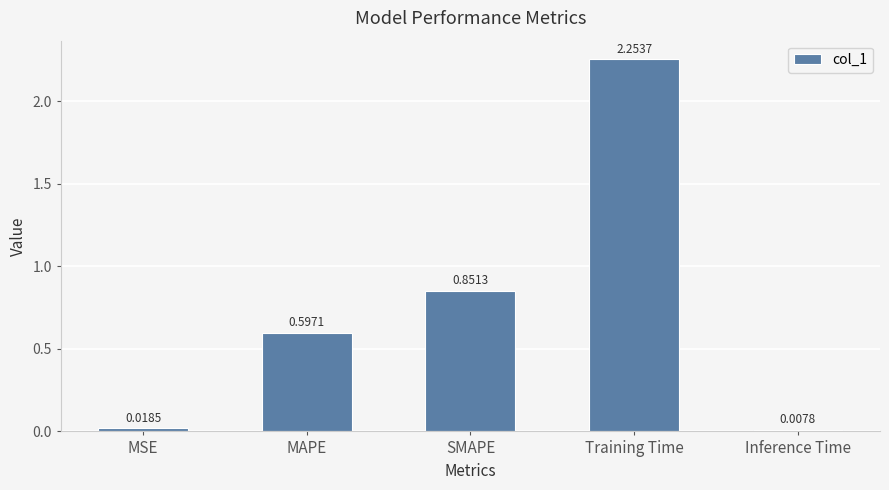

Which label corresponds to the smallest value in the chart?

Inference Time